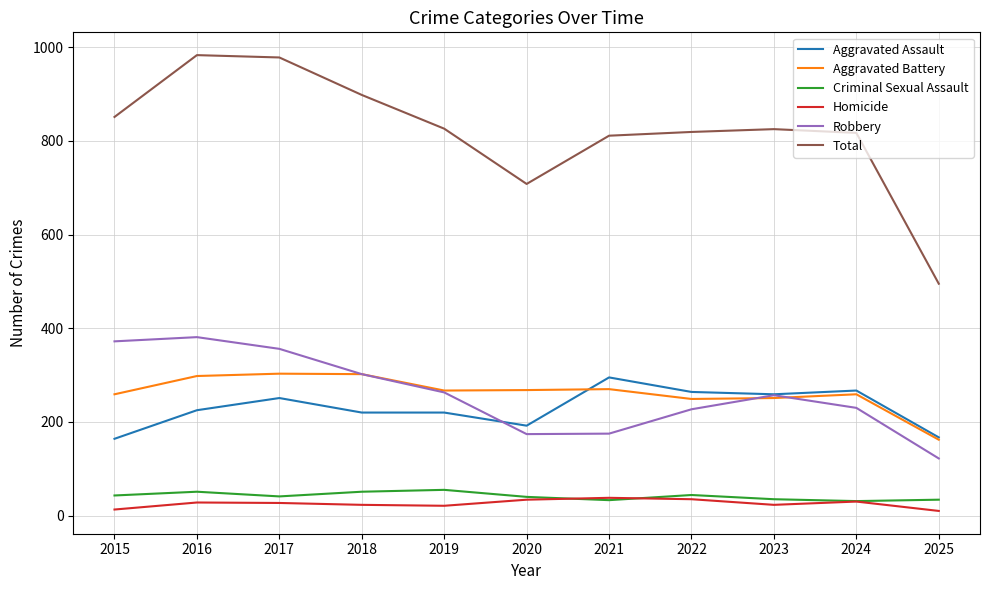

The Aggravated Battery series shows 259 at 2015. True or false?

True